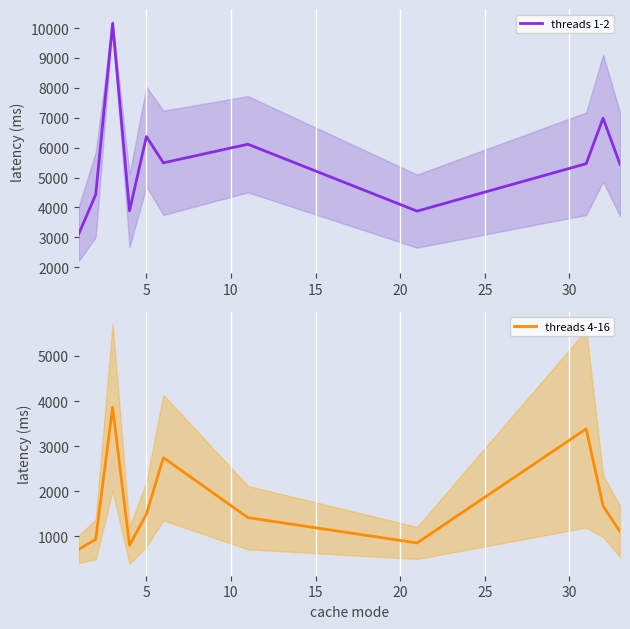

What is the lowest value of the threads 4-16 series?

714.7